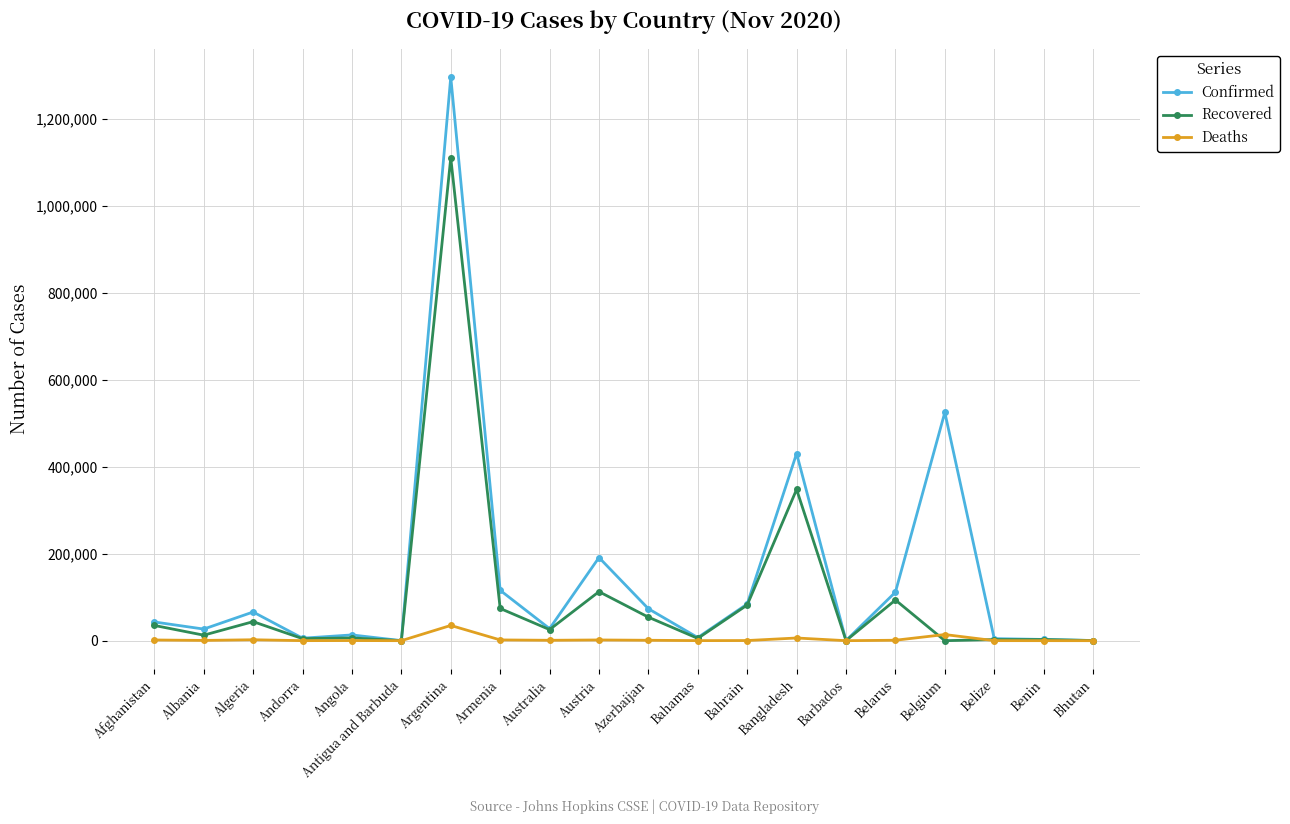

True or false: Recovered has a value of 1110477 at Argentina.

True